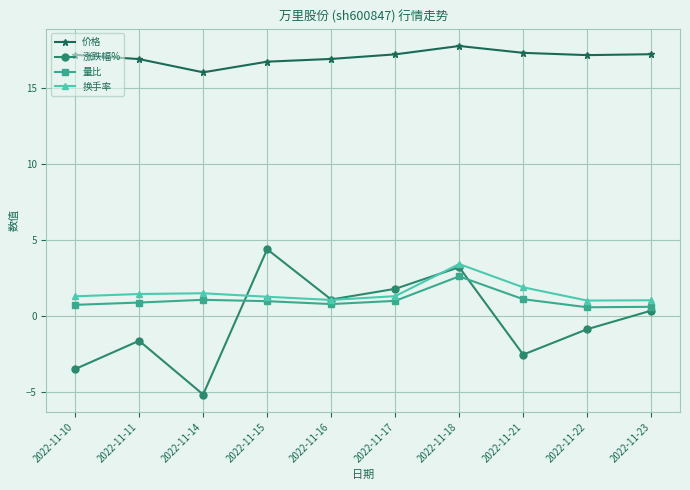

Which series changed the most between 2022-11-10 and 2022-11-18?

涨跌幅%